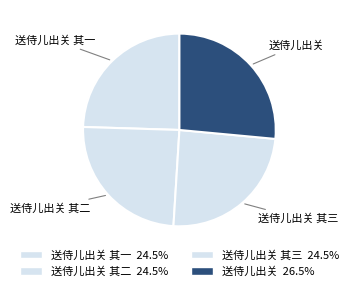

Which slice is the smallest?

送侍儿出关 其一